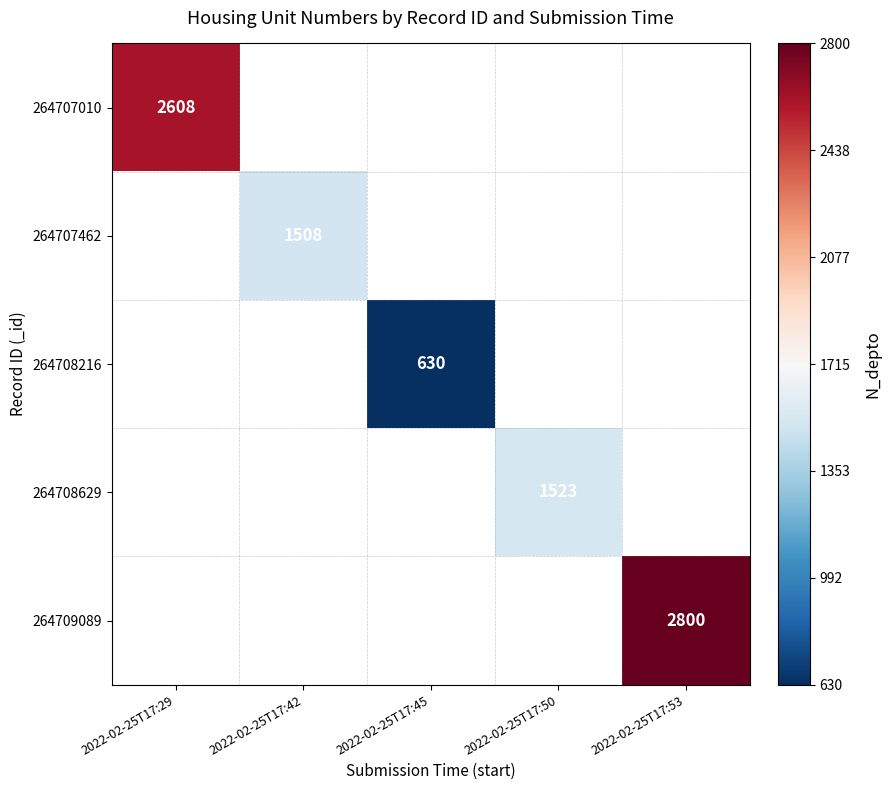

The 264708629 series shows 769 at 2022-02-25T17:50. True or false?

False